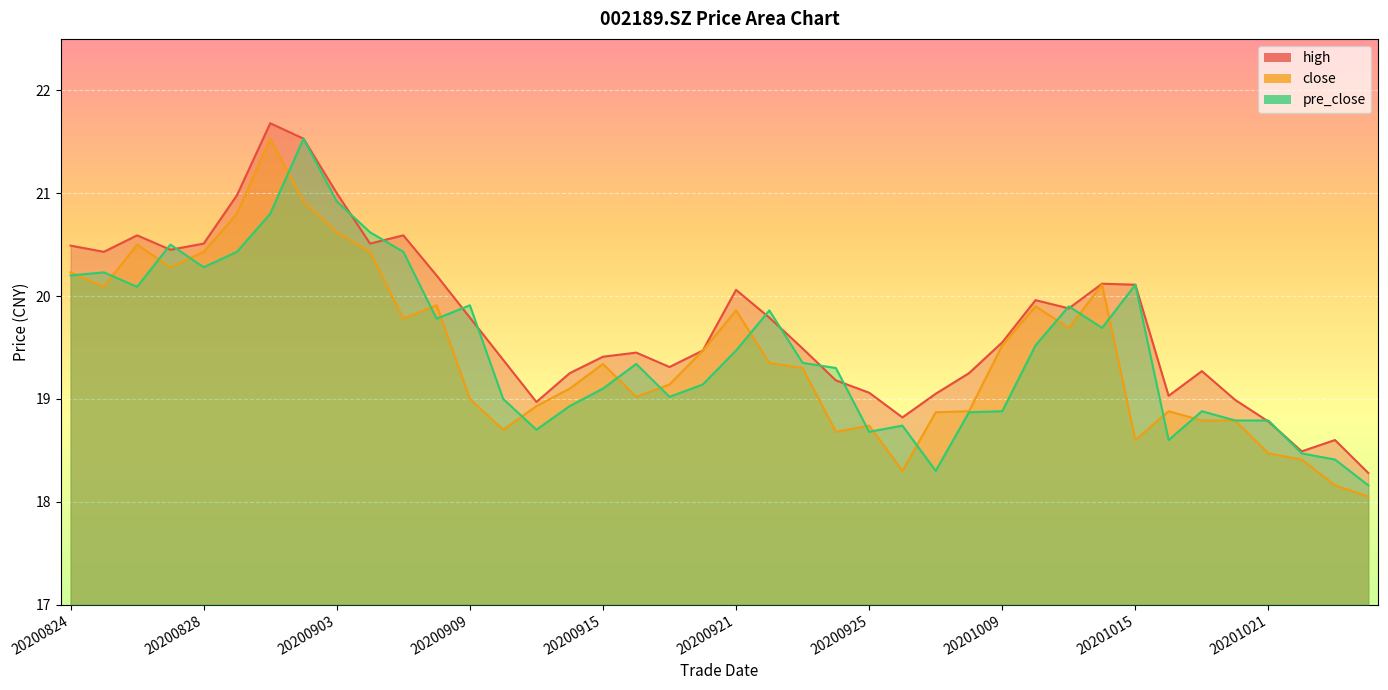

Rank the series at 20200924 from highest to lowest value.

pre_close, high, close